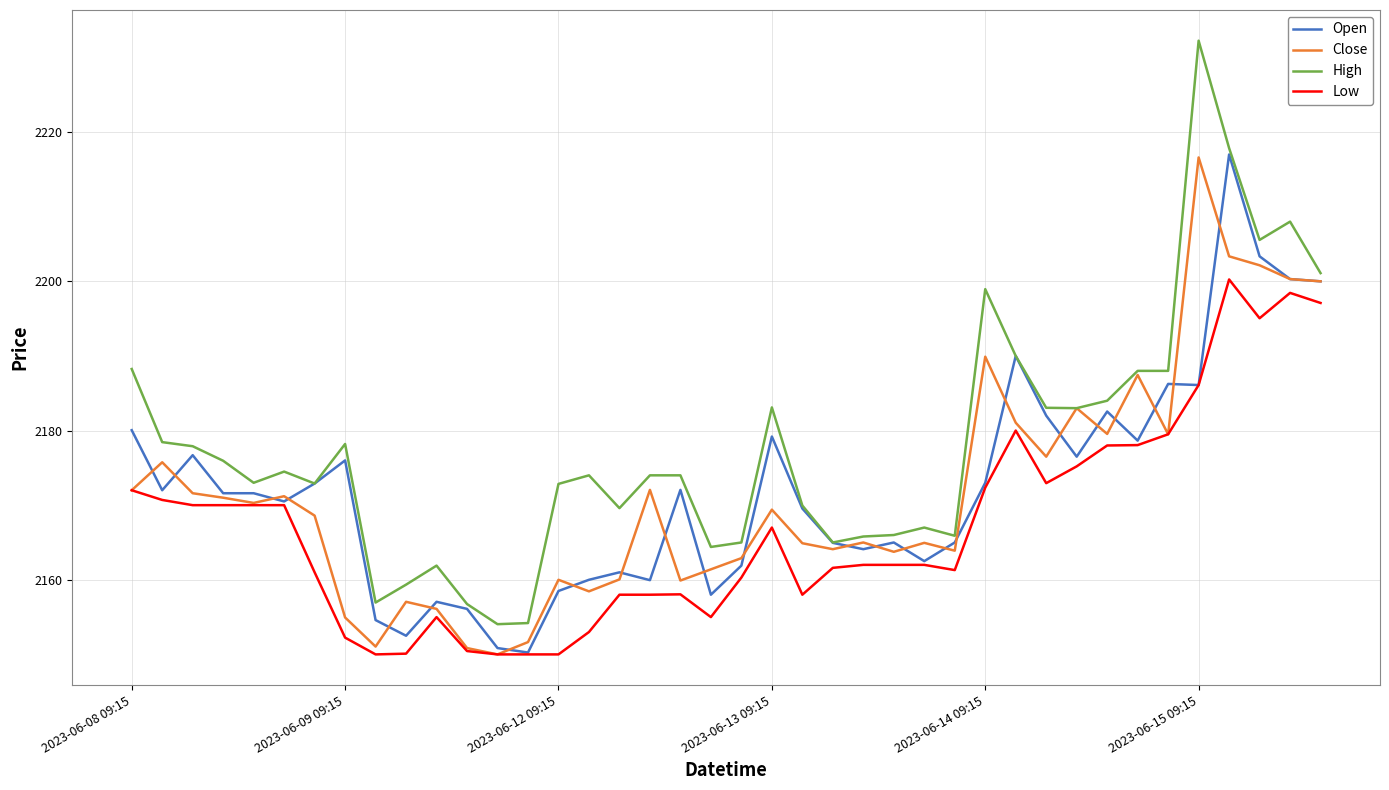

True or false: Low has more than 2 points higher than both neighbors.

True